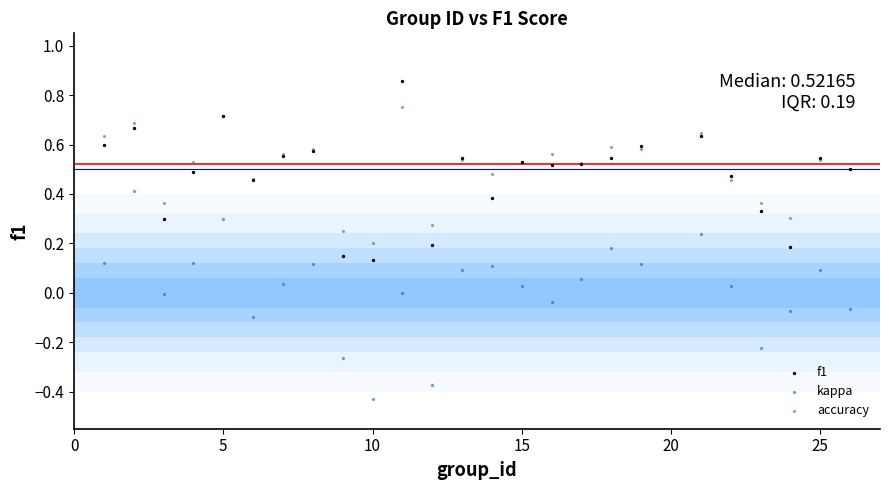

Which series reaches the minimum Y coordinate?

kappa